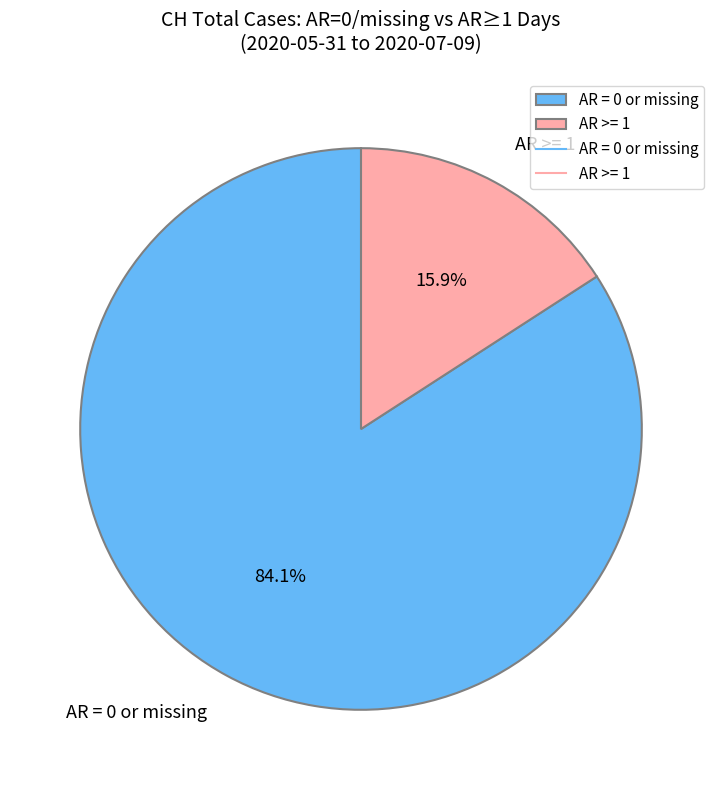

Combined, what portion of the pie is AR = 0 or missing and AR >= 1?

100.0%